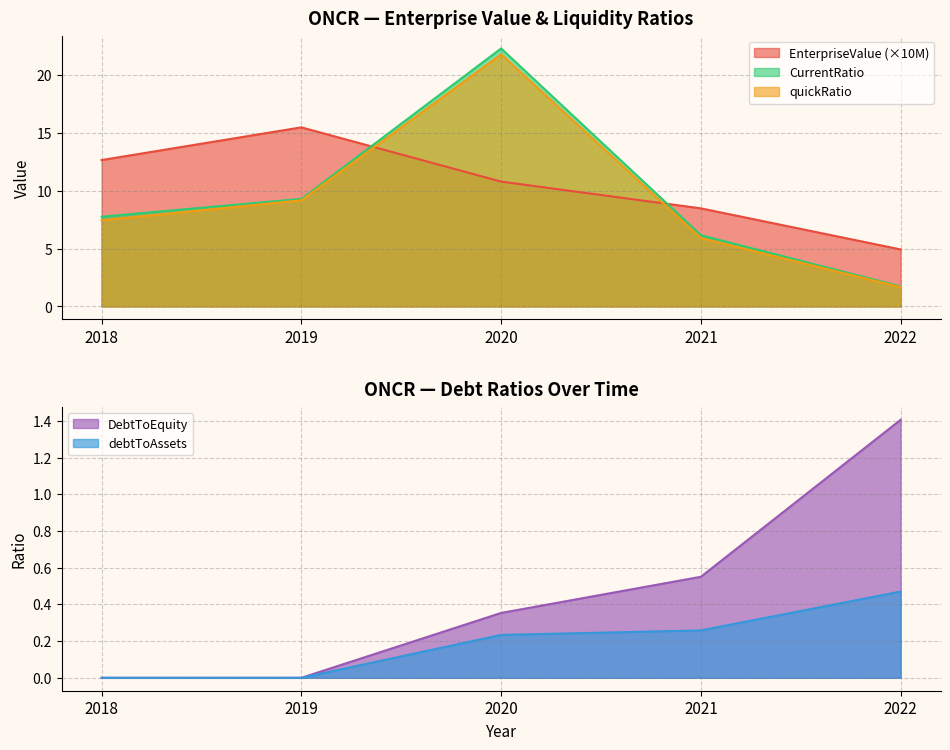

What is the value of the CurrentRatio point at the 4th from the left?

6.2